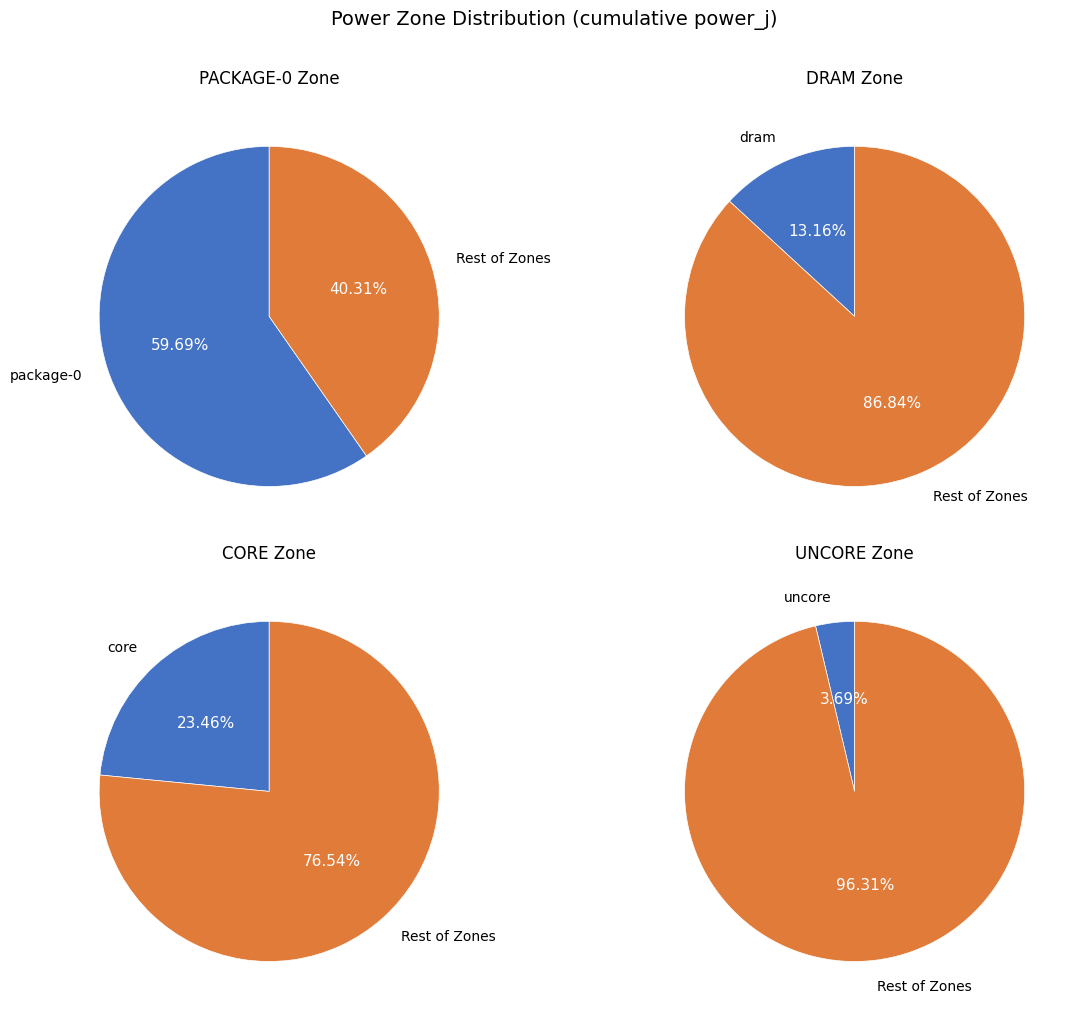

What is the smallest slice in the pie chart?

uncore